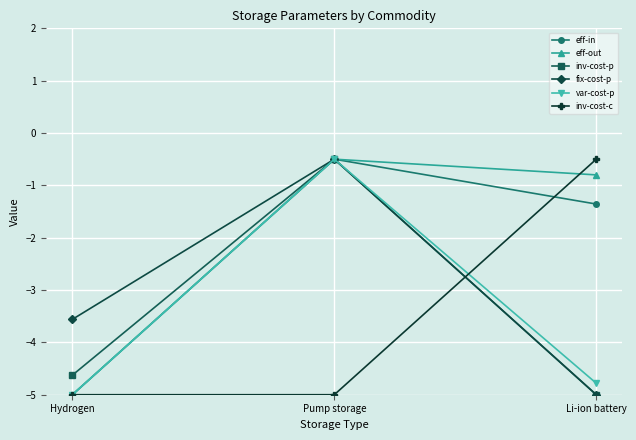

What position from the left is Hydrogen?

1